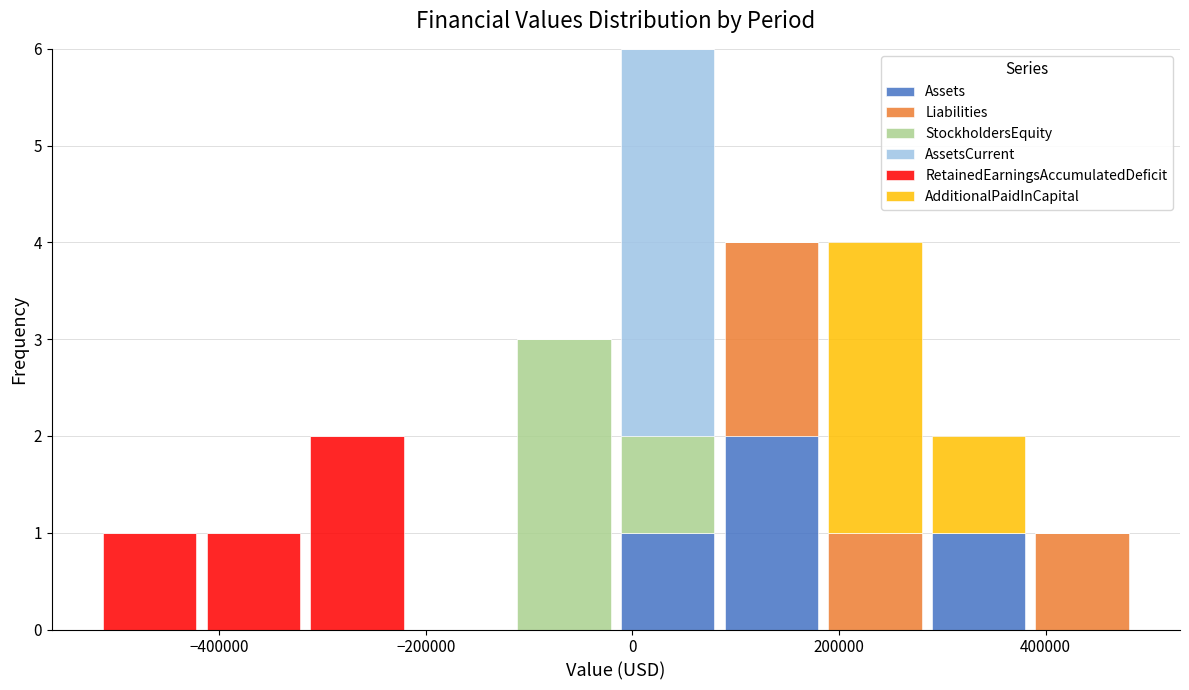

Reading left to right, list every stacked bar in this chart as the range it spans on the x-axis followed by its total height. Neither the bar edges nor the heights are printed on the chart, so give them approximately, as read against the axes.

-520000 to -420000: 1
-420000 to -320000: 1
-320000 to -220000: 2
-220000 to -120000: 0
-120000 to -20000: 3
-20000 to 80000: 6
80000 to 180000: 4
180000 to 280000: 4
280000 to 380000: 2
380000 to 480000: 1